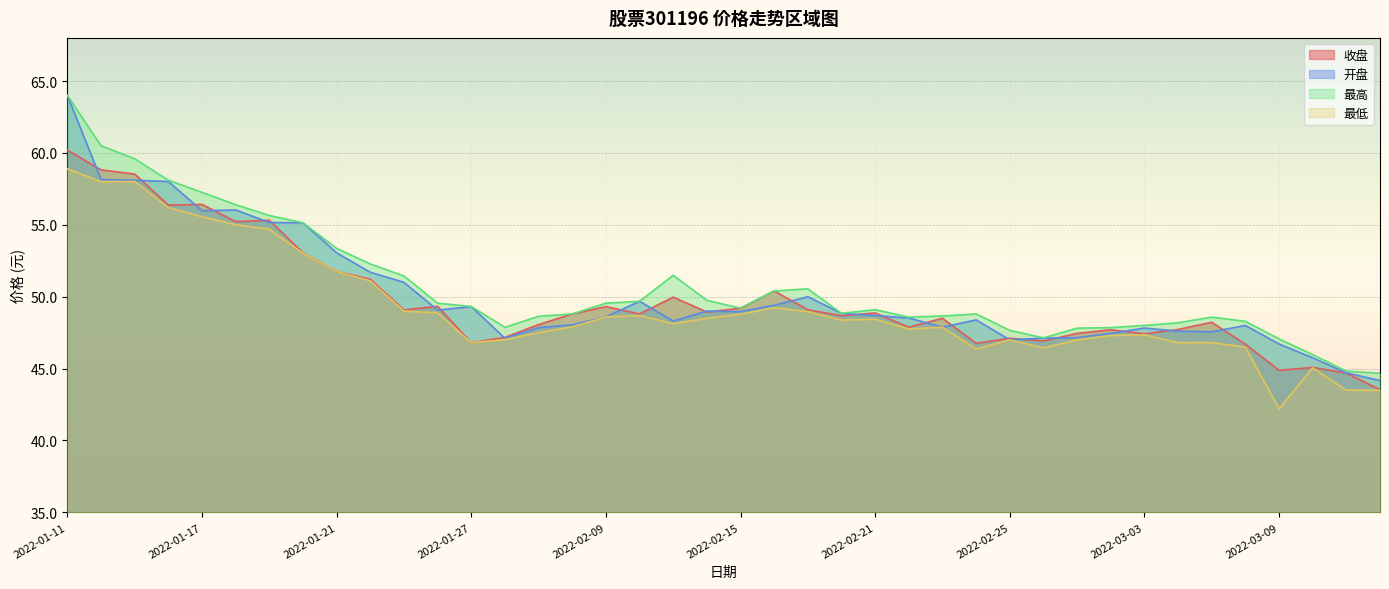

At which category is the sum across all series the highest?

2022-01-11